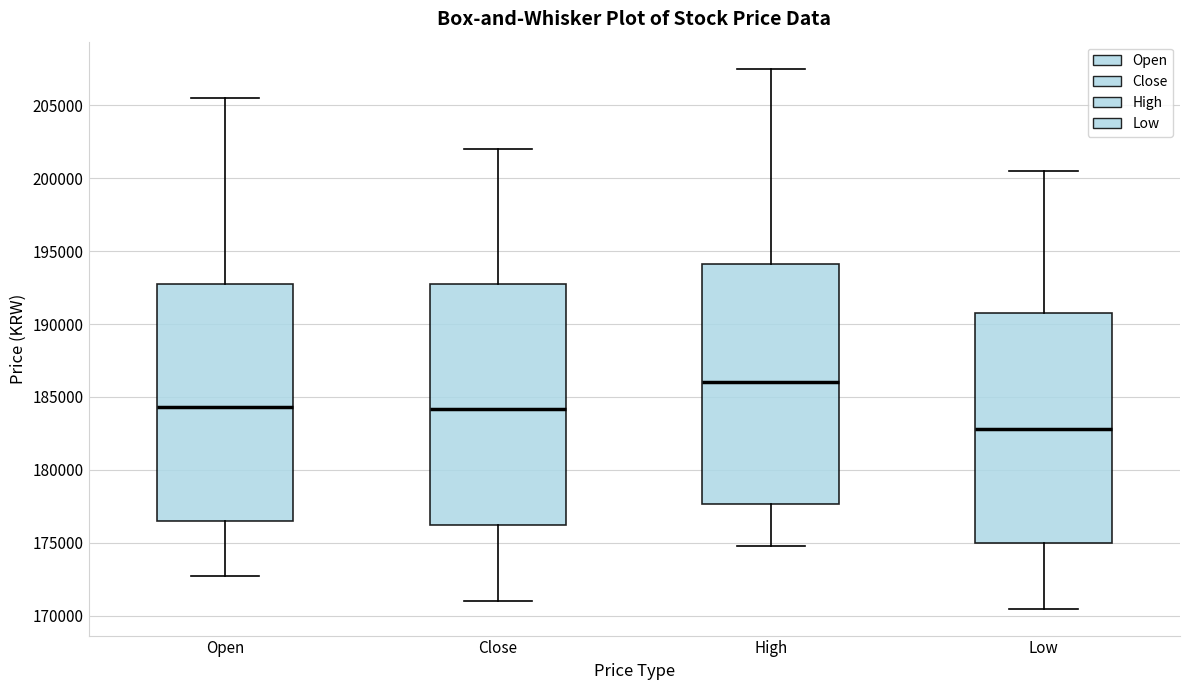

Reading left to right, read every box against the y-axis: the position of its median line, the range the box covers, and the ends of its whiskers. The values are not printed on the chart, so give them approximately, as read against the axis.

Open: median 184500, box 176500 to 193000, whiskers 172500 to 205500
Close: median 184000, box 176500 to 193000, whiskers 171000 to 202000
High: median 186000, box 177500 to 194000, whiskers 175000 to 207500
Low: median 183000, box 175000 to 191000, whiskers 170500 to 200500